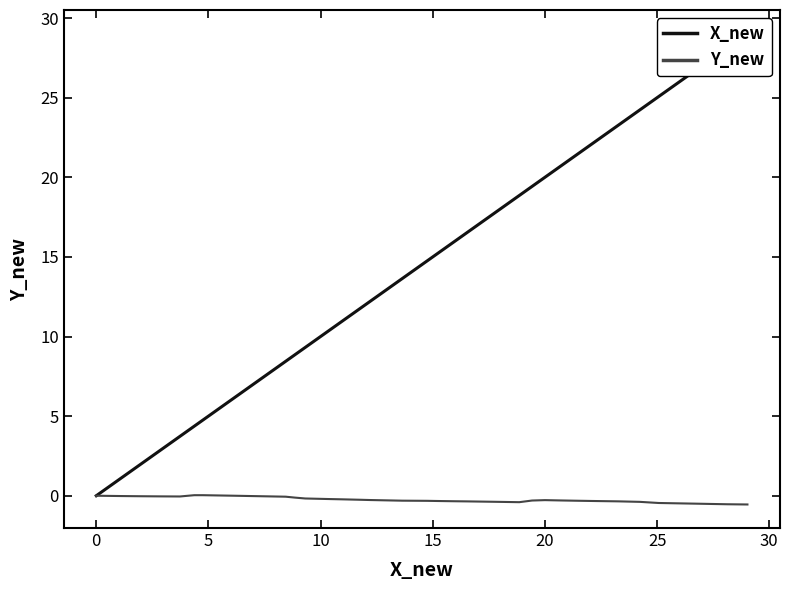

What is the greatest value displayed?

29.0